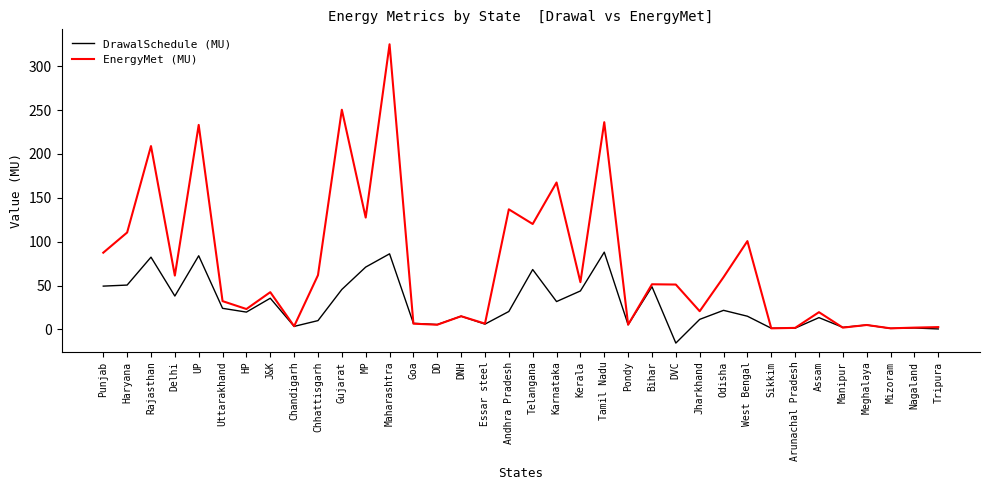

Between Essar steel and Karnataka, which series saw the biggest shift?

EnergyMet (MU)